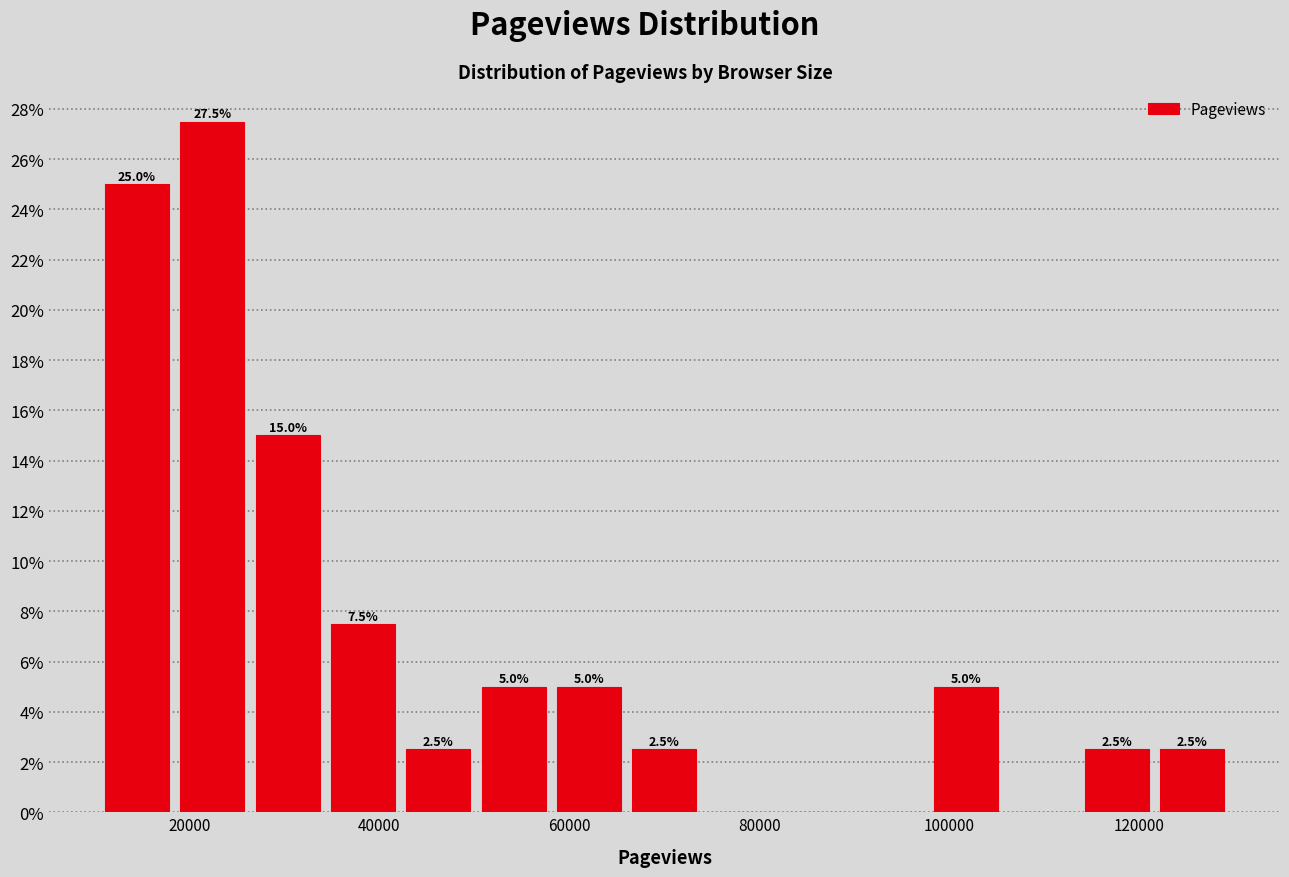

Around what value on the x-axis is the tallest bar? Give the approximate position of its centre, as read against the axis.

22000